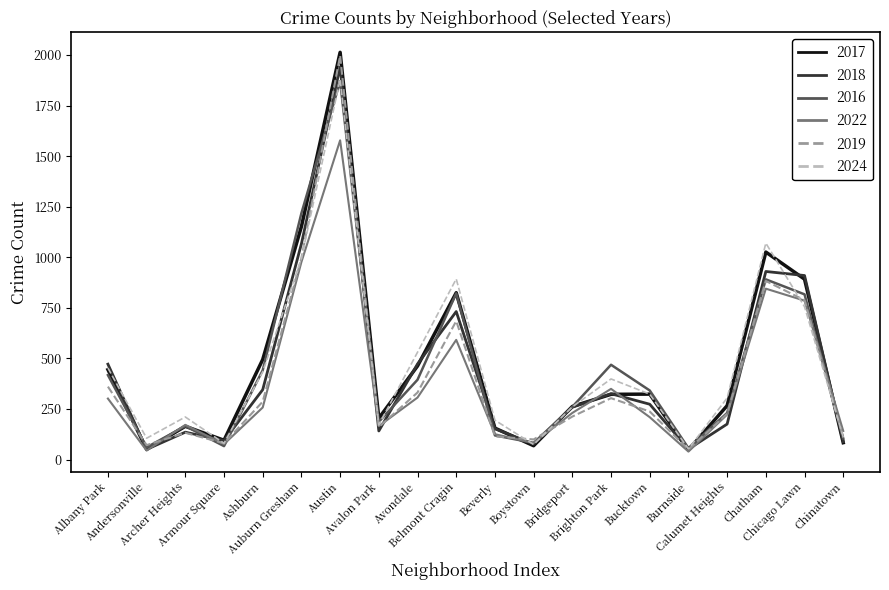

What is the greatest value displayed?

2013